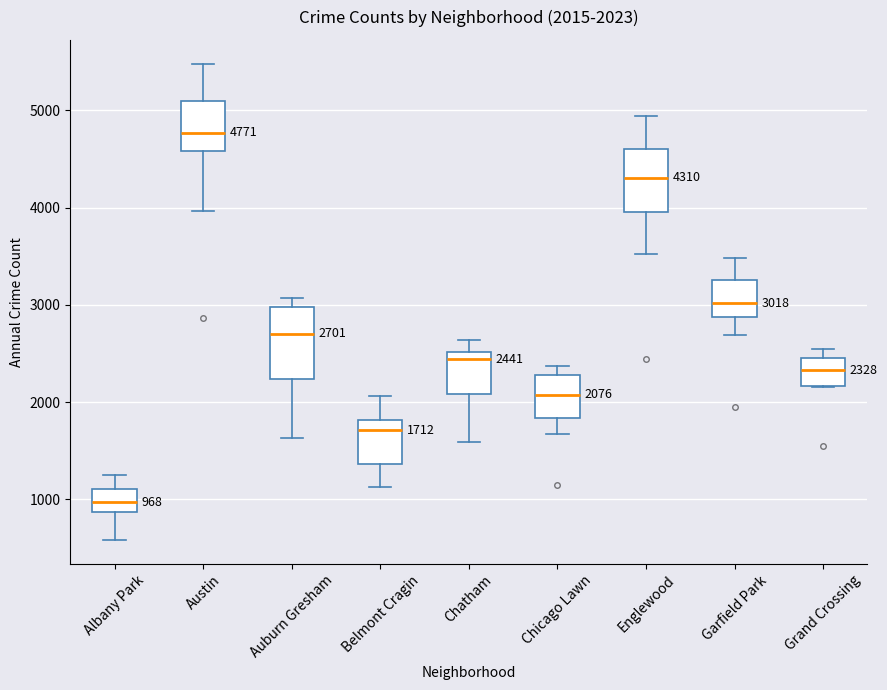

Which box's median line is the lowest?

Albany Park